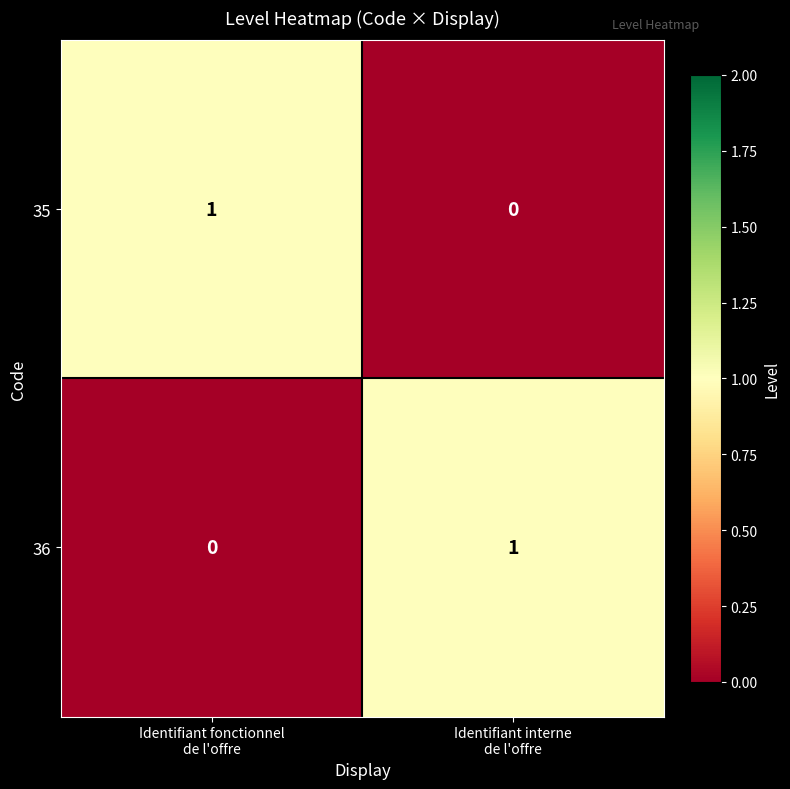

Reading left to right, what are all the values shown in this chart?

35: 1	0
36: 0	1